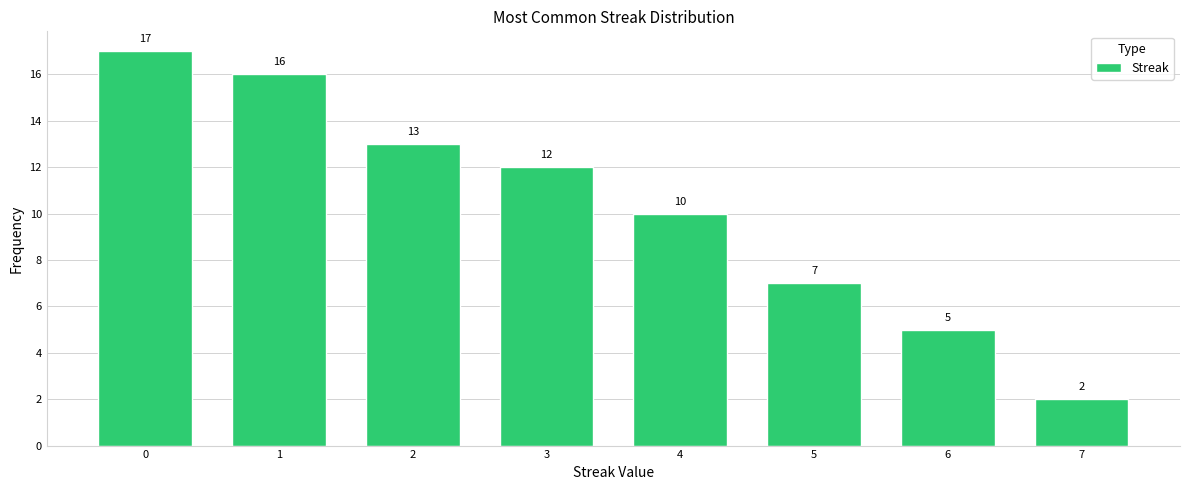

Reading left to right, list all the values displayed in this chart.

17	16	13	12	10	7	5	2